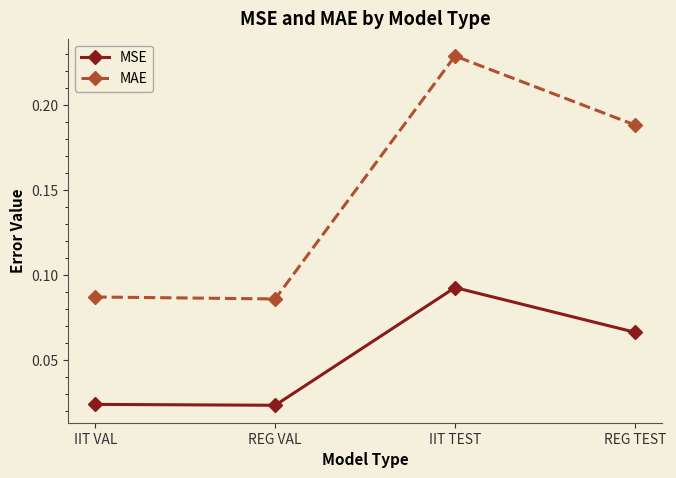

True or false: MSE has more than 1 points higher than both neighbors.

False